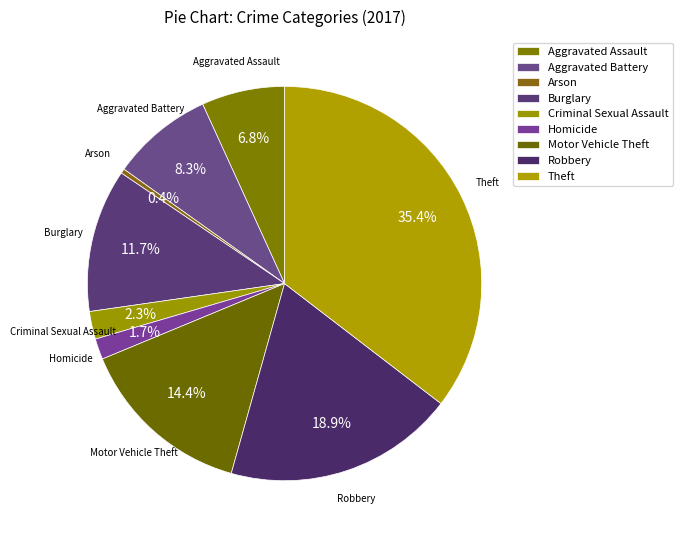

Count the number of slices in the pie.

9